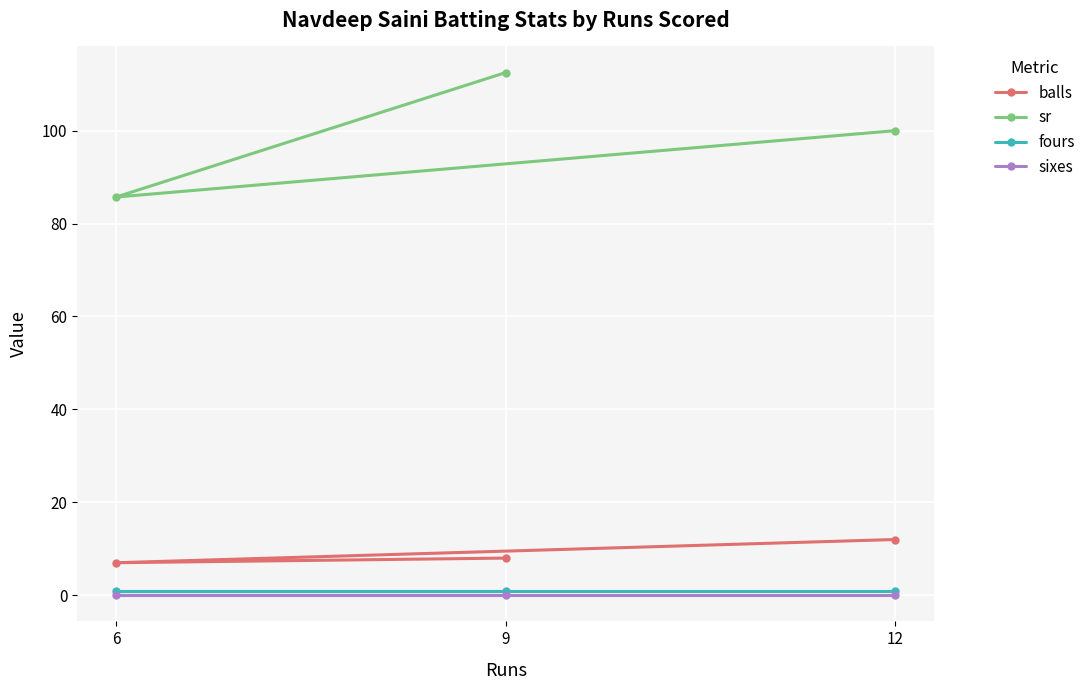

Reading right to left, extract all data points from this chart.

balls: 12=12.0	9=8.0	6=7.0
sr: 12=100.0	9=112.5	6=85.7
fours: 12=1.0	9=1.0	6=1.0
sixes: 12=0.0	9=0.0	6=0.0